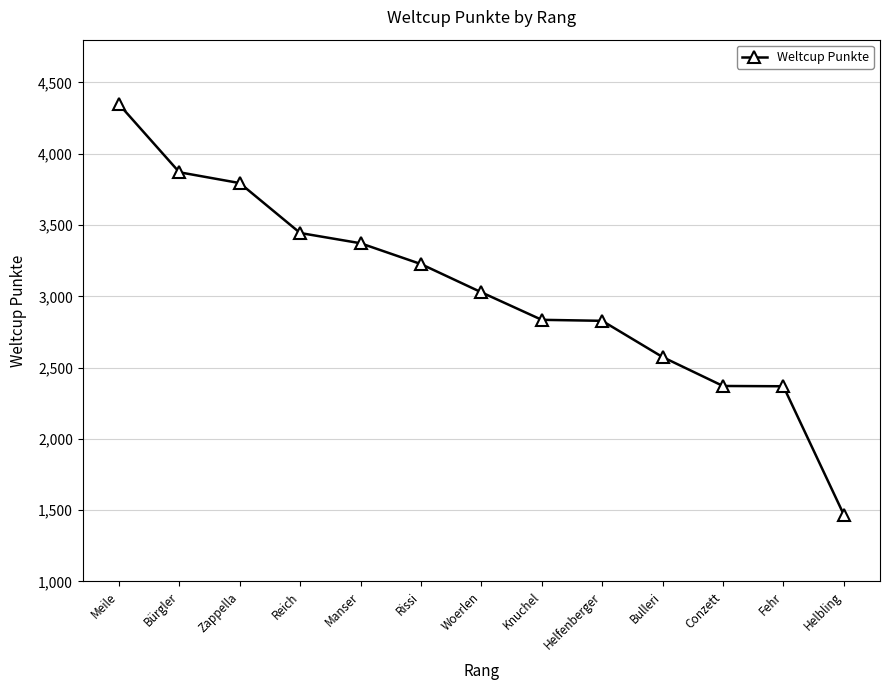

What is the greatest value displayed?

4347